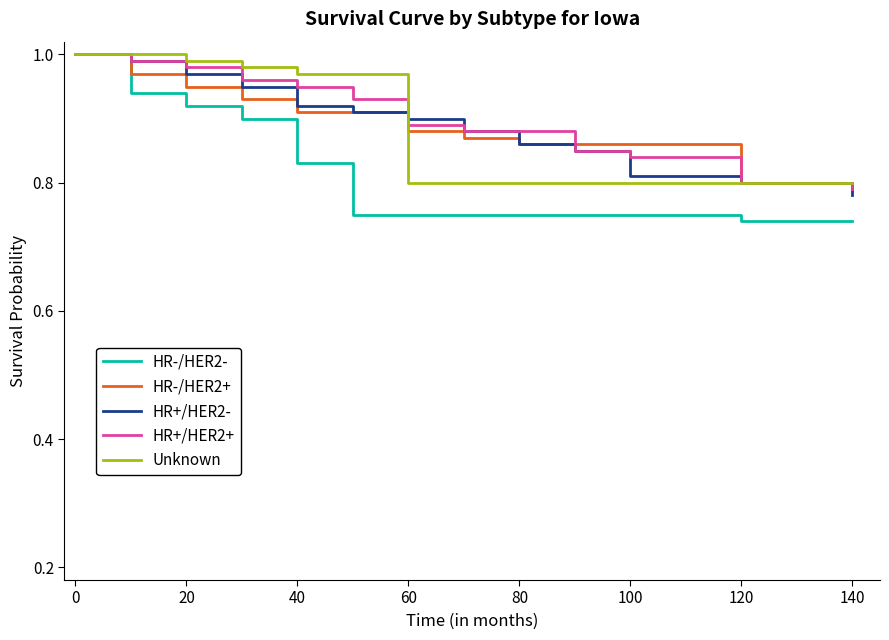

Which series has the largest range (max minus min)?

HR-/HER2-